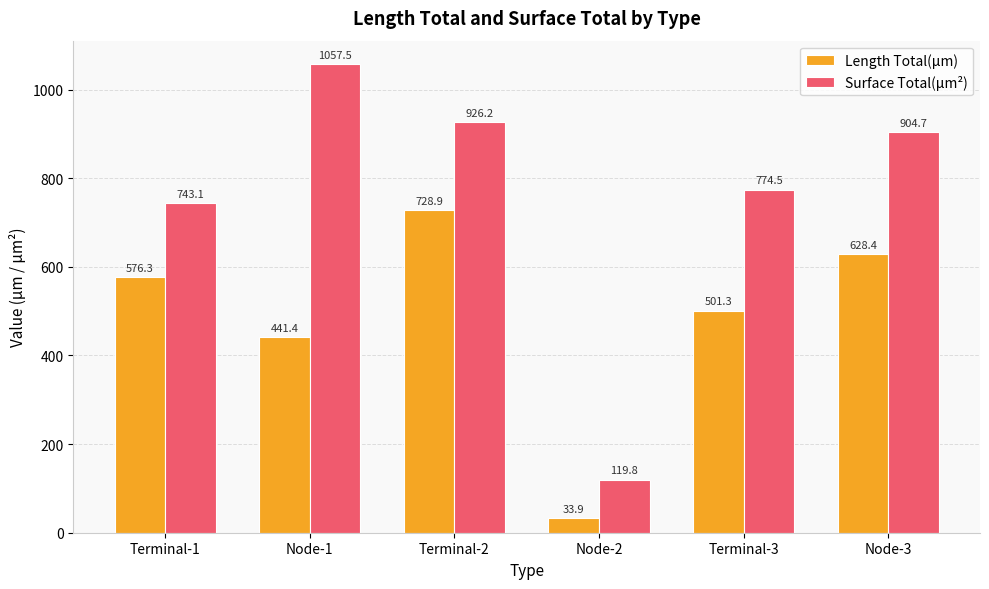

What are all the series names shown in the legend?

Length Total(µm), Surface Total(µm²)